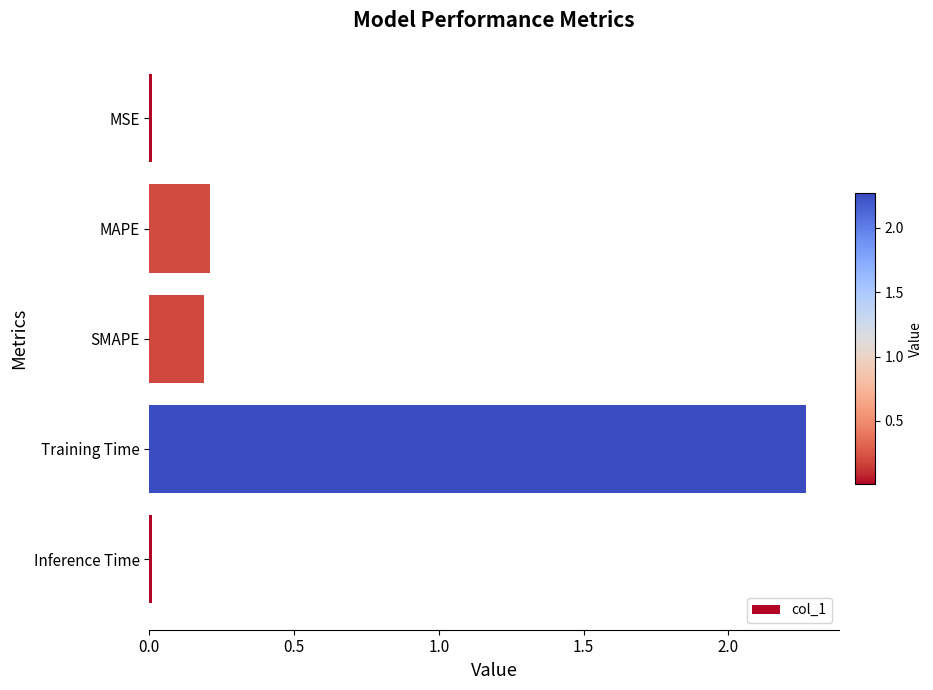

True or false: the data shows 0.0 at MSE.

True